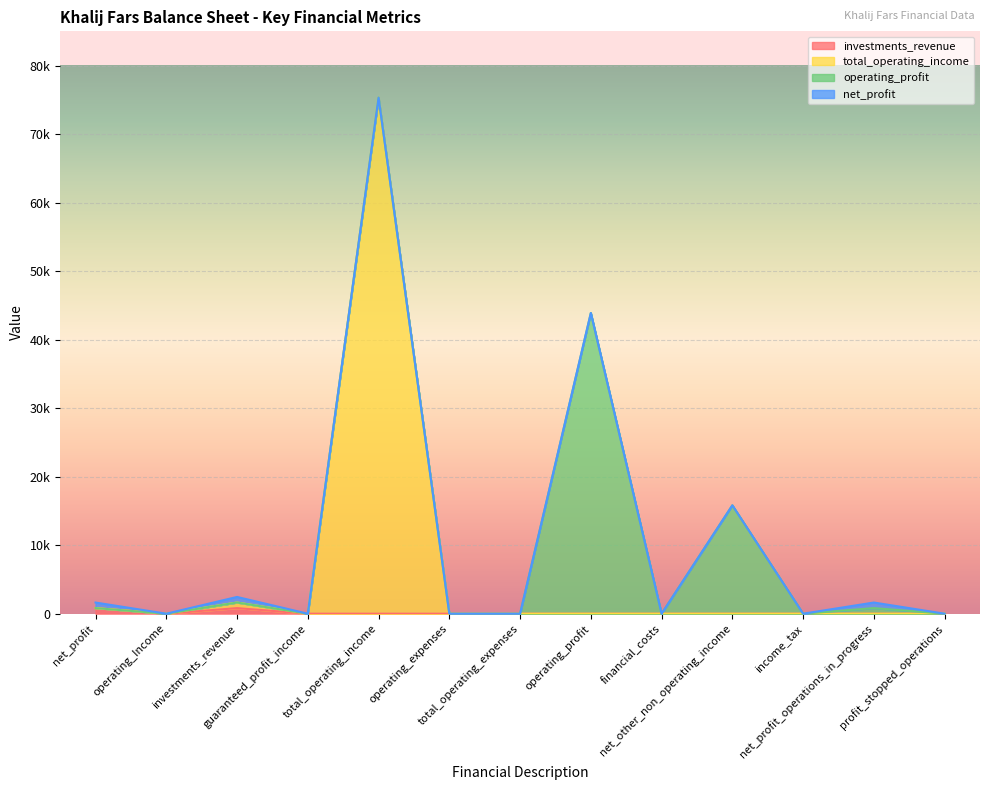

True or false: total_operating_income and investments_revenue cross at least once.

False